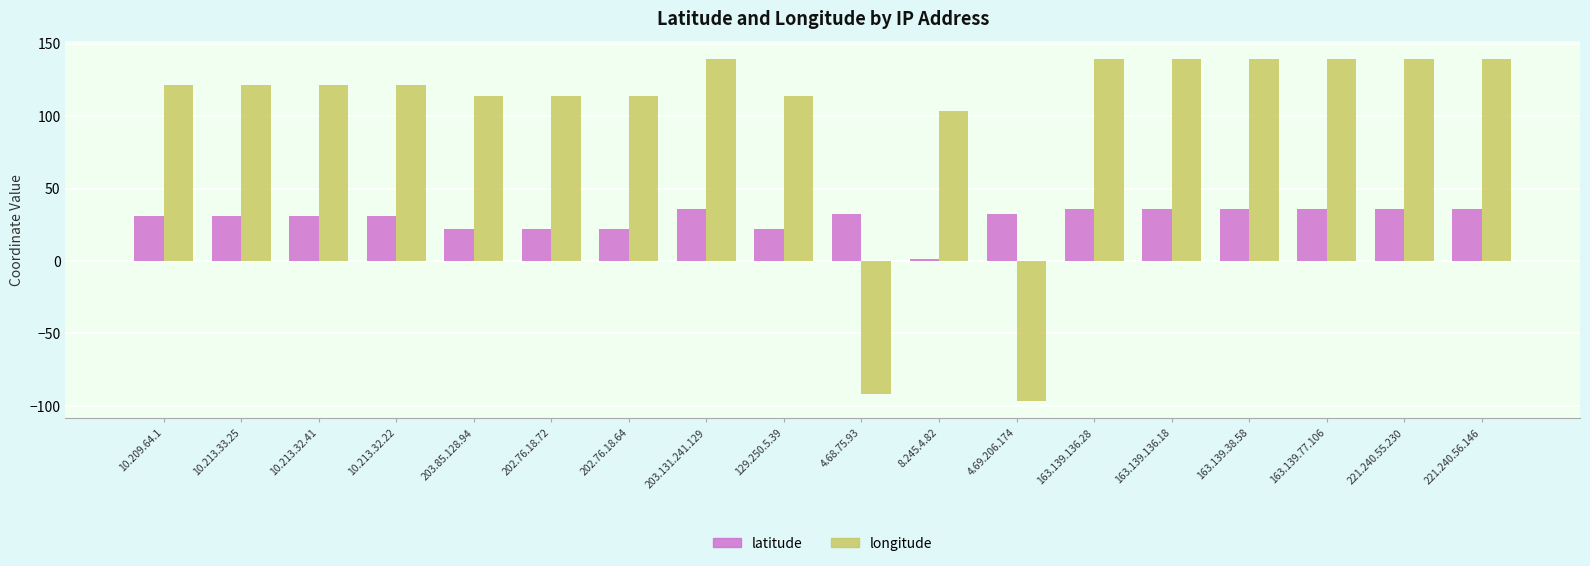

What are all the series names shown in the legend?

latitude, longitude